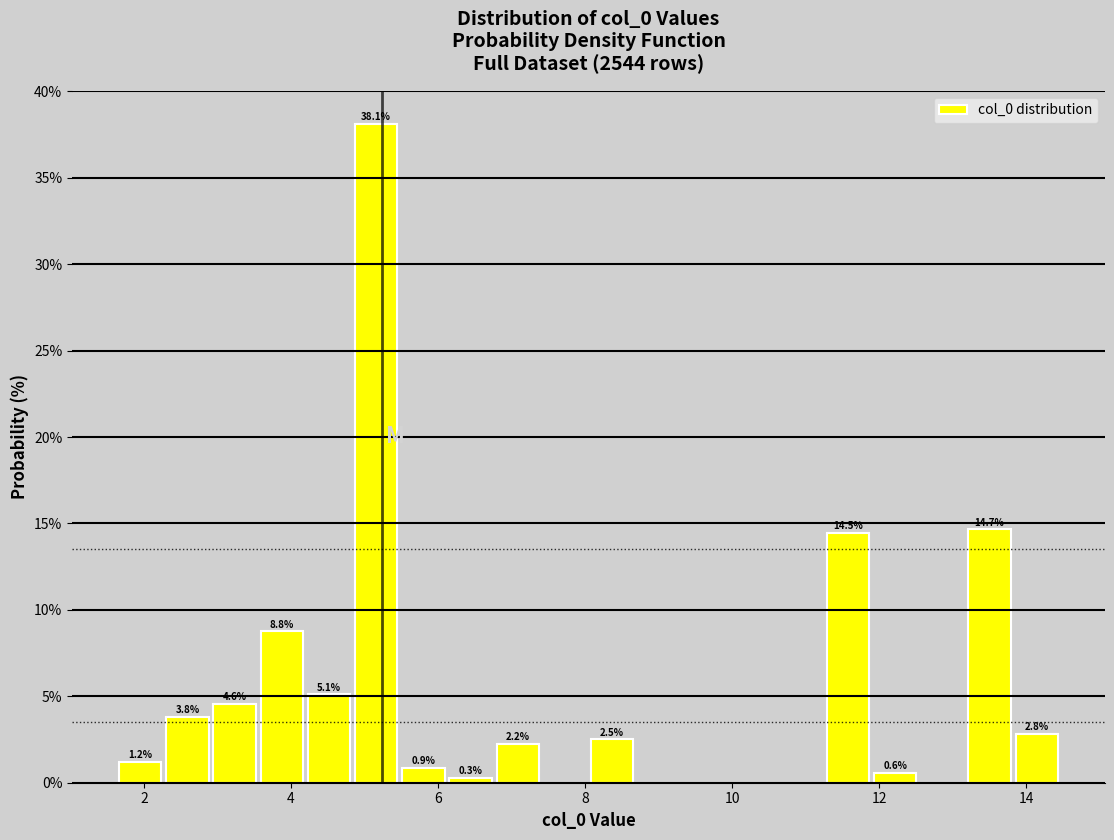

Around what value on the x-axis is the tallest bar? Give the approximate position of its centre, as read against the axis.

5.2